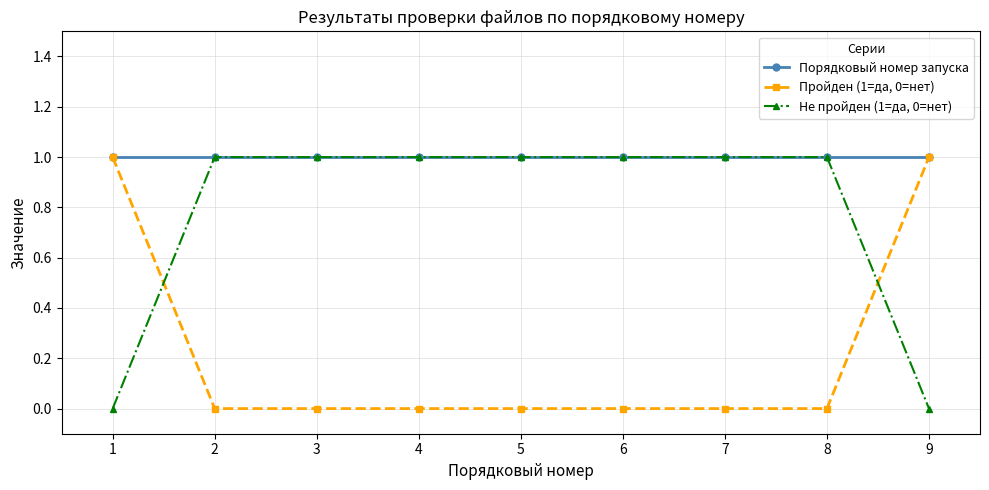

The value of Не пройден (1=да, 0=нет) at 5 is 1. True or false?

True